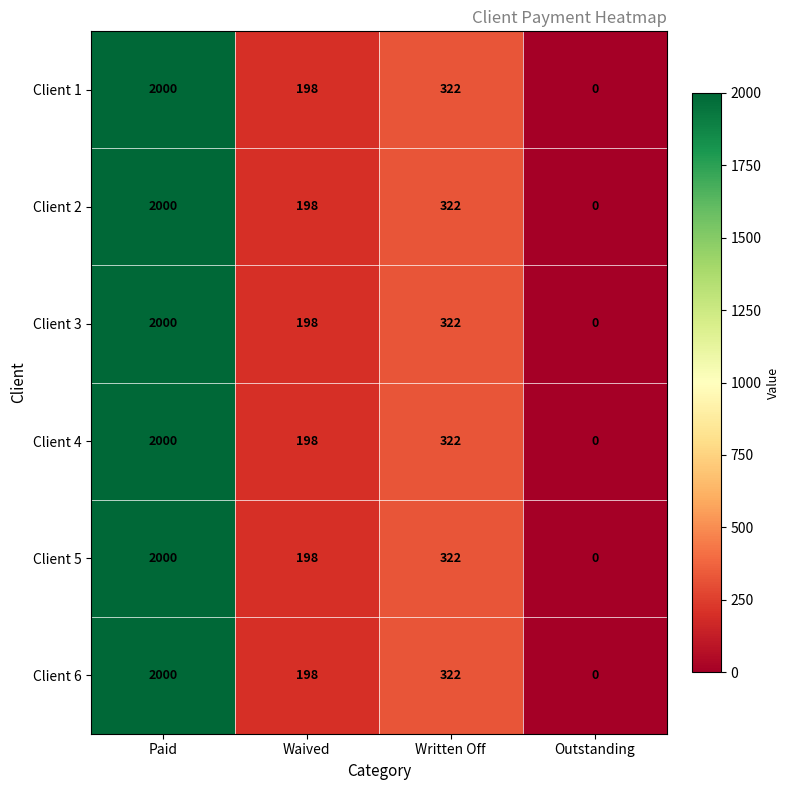

Reading left to right, list all the values displayed in this chart.

Client 1: Paid=2000	Waived=198	Written Off=322	Outstanding=0
Client 2: Paid=2000	Waived=198	Written Off=322	Outstanding=0
Client 3: Paid=2000	Waived=198	Written Off=322	Outstanding=0
Client 4: Paid=2000	Waived=198	Written Off=322	Outstanding=0
Client 5: Paid=2000	Waived=198	Written Off=322	Outstanding=0
Client 6: Paid=2000	Waived=198	Written Off=322	Outstanding=0